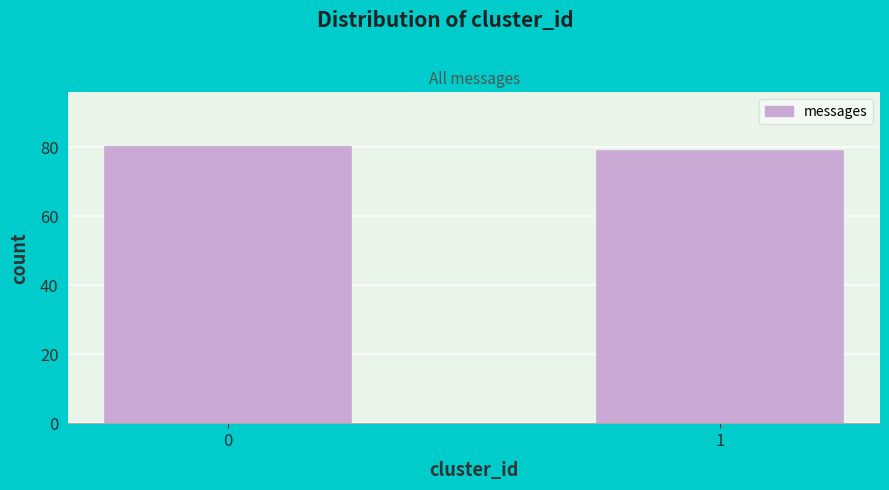

Reading left to right, transcribe all the data shown in this chart.

0=80	1=79